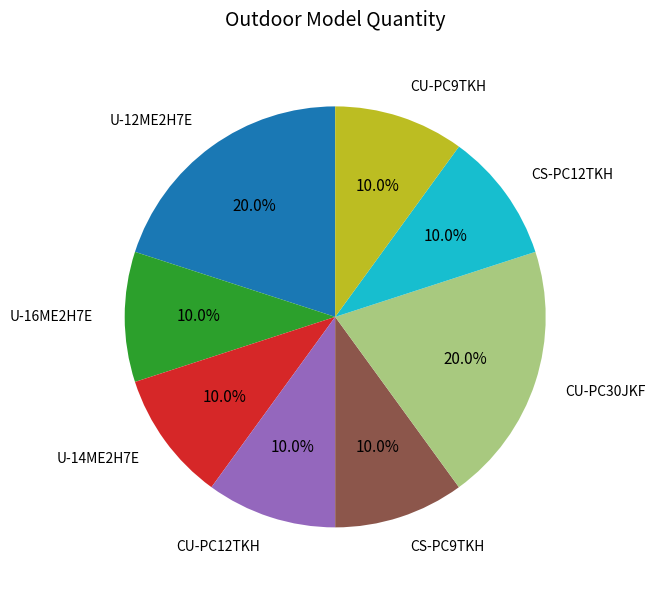

How many segments does this pie chart have?

8